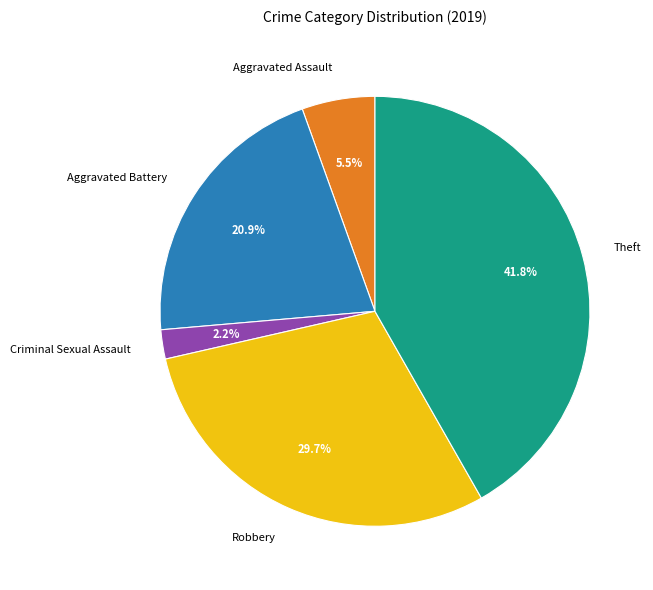

Rank the categories by value from highest to lowest.

Theft, Robbery, Aggravated Battery, Aggravated Assault, Criminal Sexual Assault